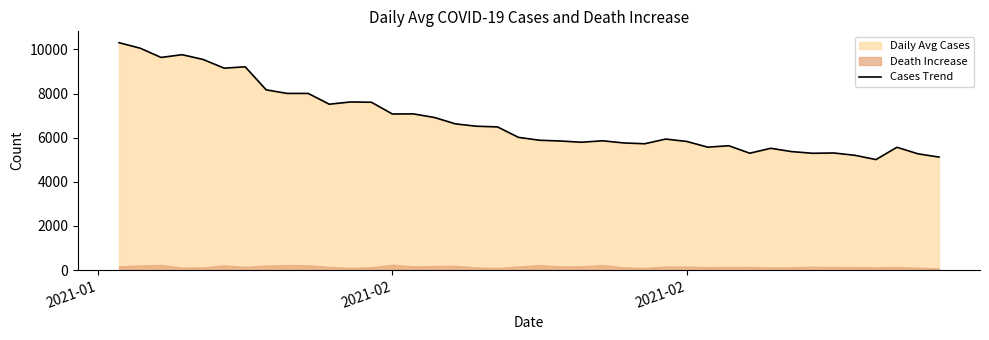

How many interior local peaks (higher than both neighbors) does the data have?

10